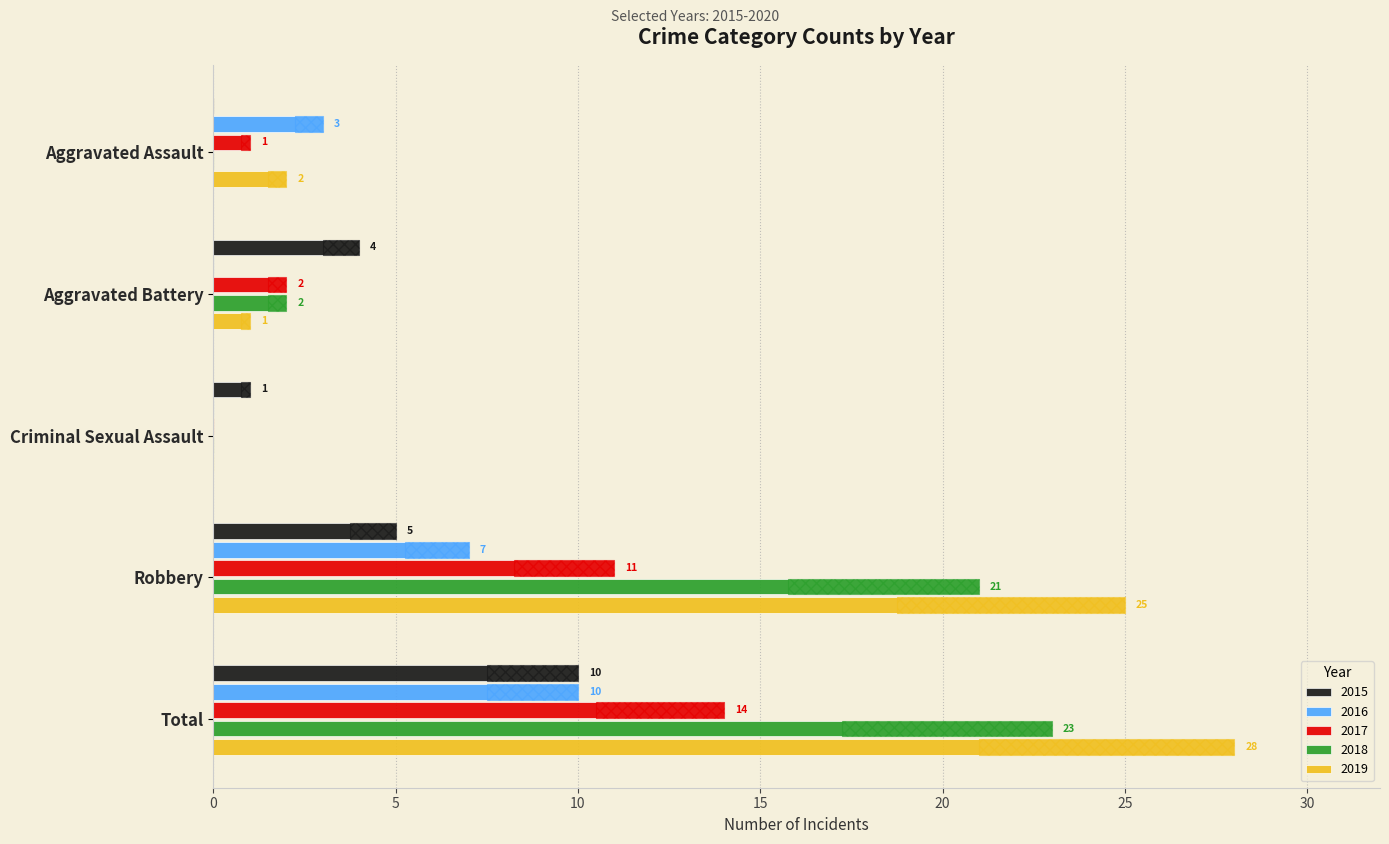

What is the total value across all series at Aggravated Battery?

9.5